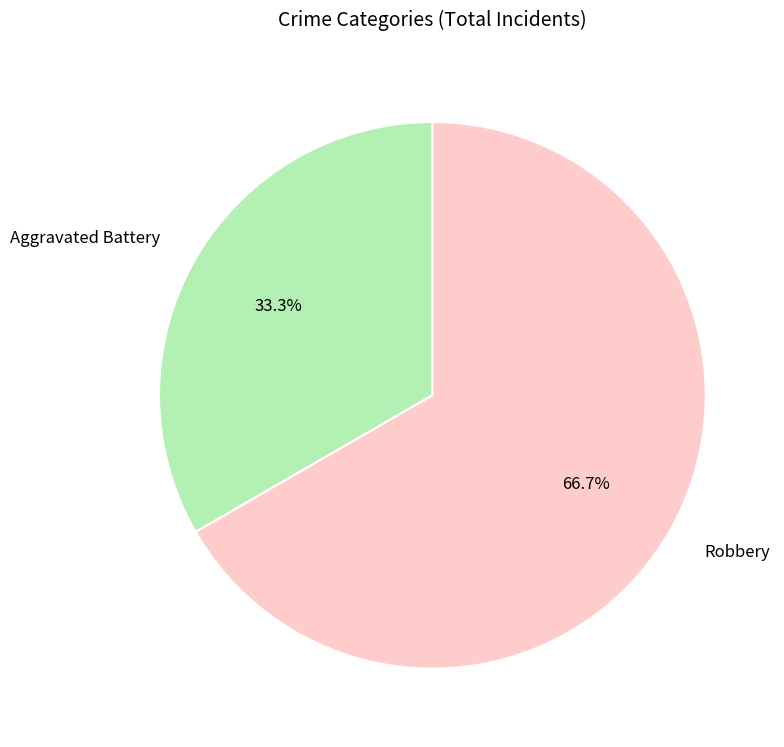

Which slice is the largest?

Robbery